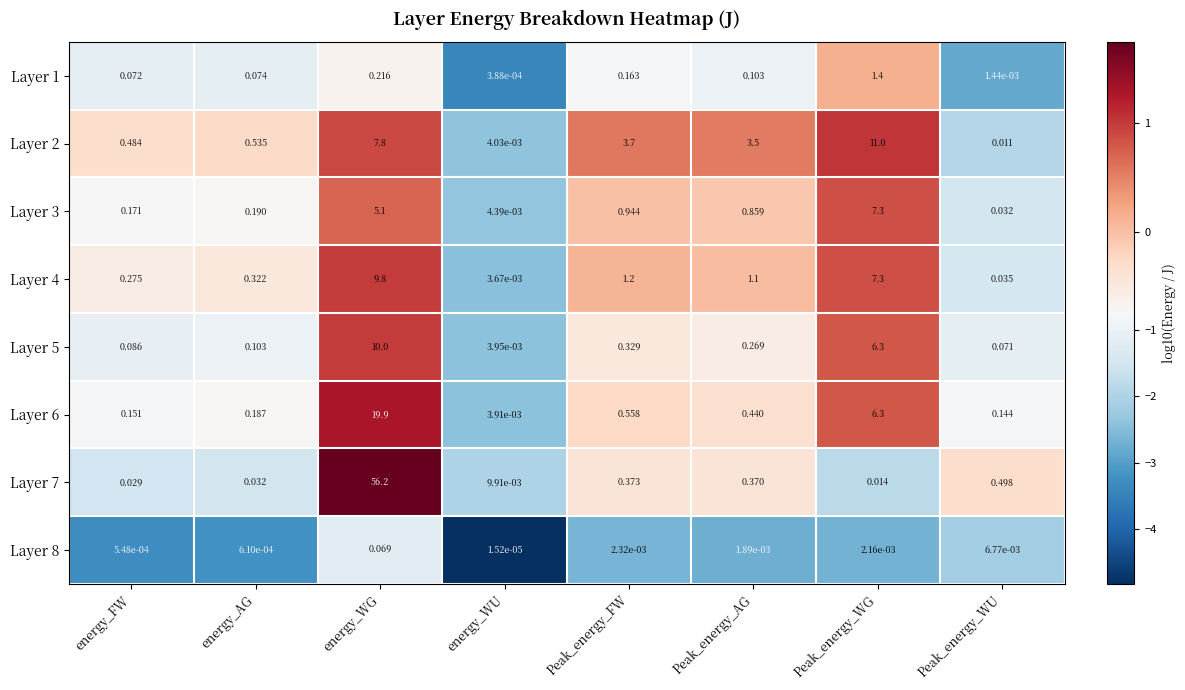

Which series changed the most between energy_FW and Peak_energy_FW?

Layer 2